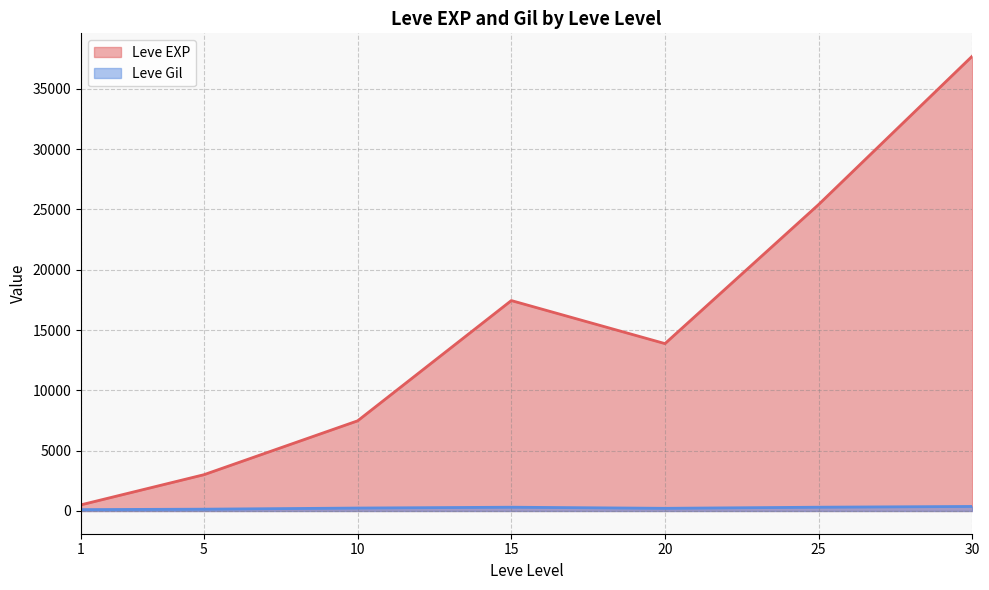

Rank the series by their average value, from highest to lowest.

Leve EXP, Leve Gil